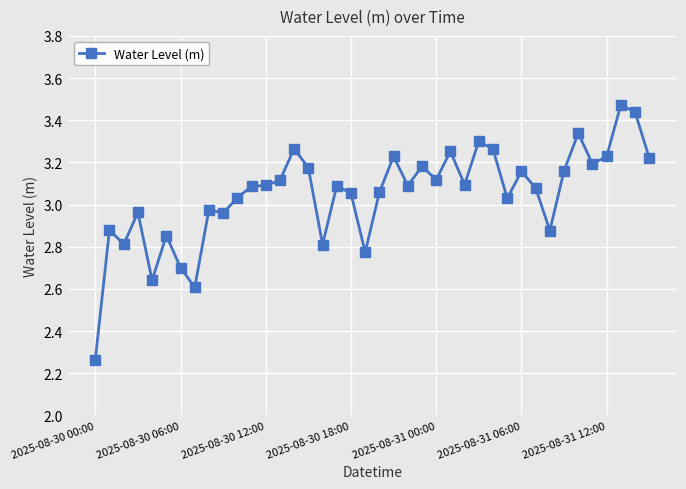

True or false: the data has more than 1 interior local peaks.

True